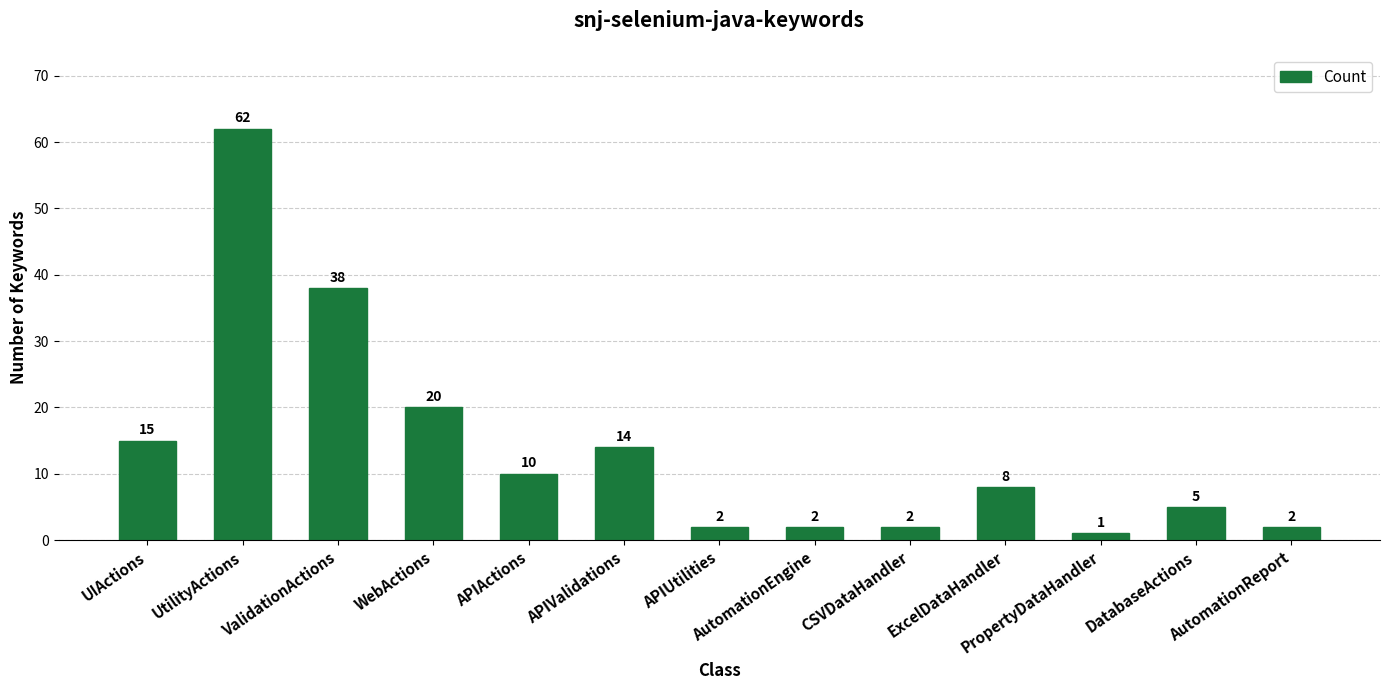

The value at APIUtilities is 2. True or false?

True